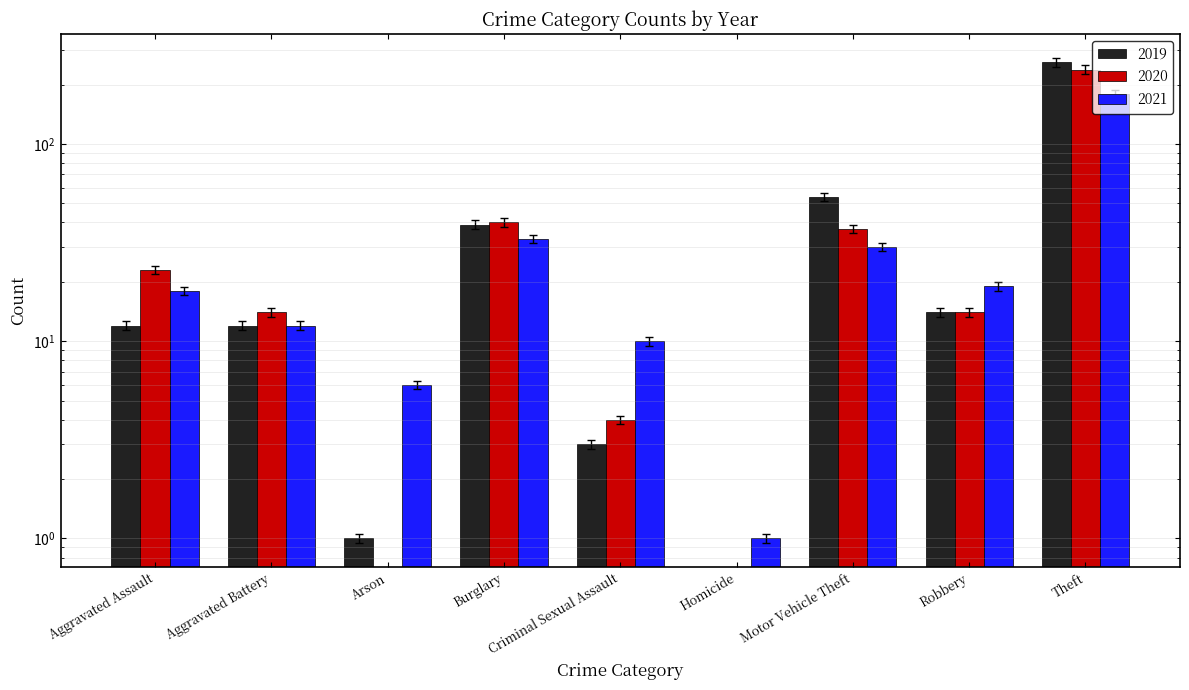

Where does the 2021 series first go above 18?

Aggravated Assault